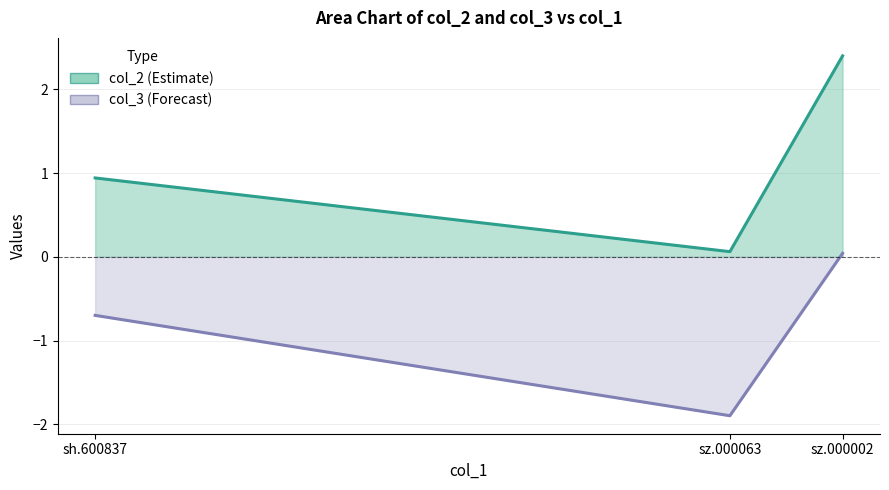

Reading left to right, transcribe all the data shown in this chart.

col_2: 0.9	0.1	2.4
col_3: -0.7	-1.9	0.0